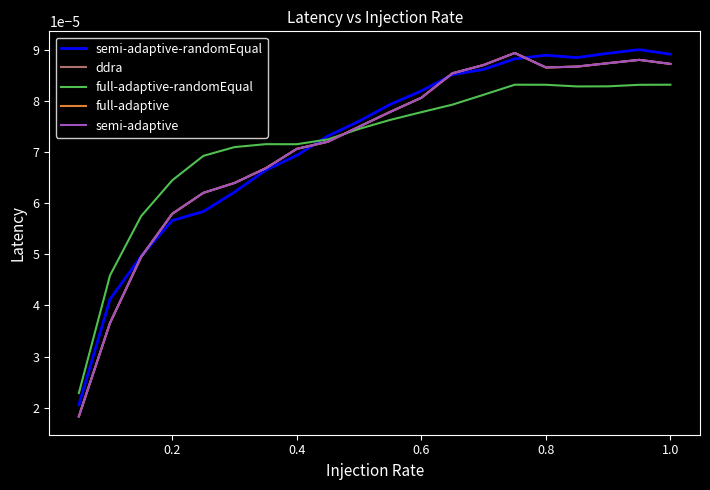

True or false: full-adaptive and semi-adaptive intersect in this chart.

False